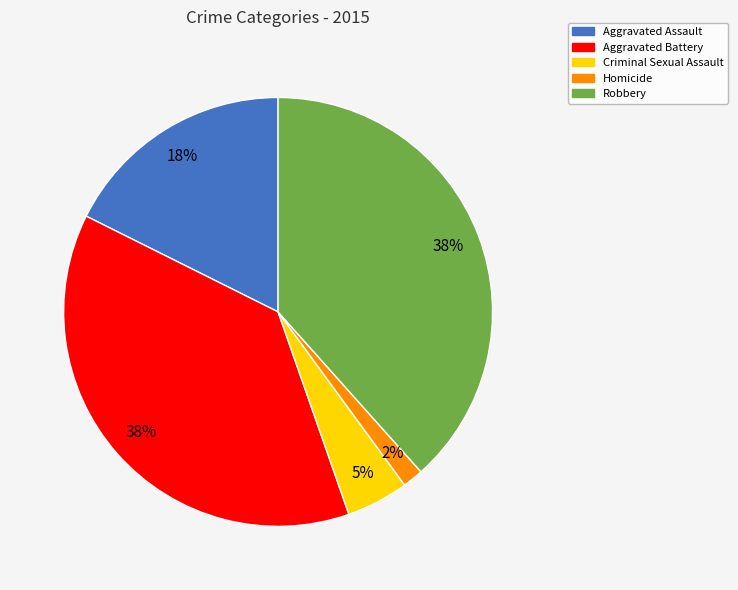

Do Homicide and Aggravated Assault together represent more than half of the pie?

No